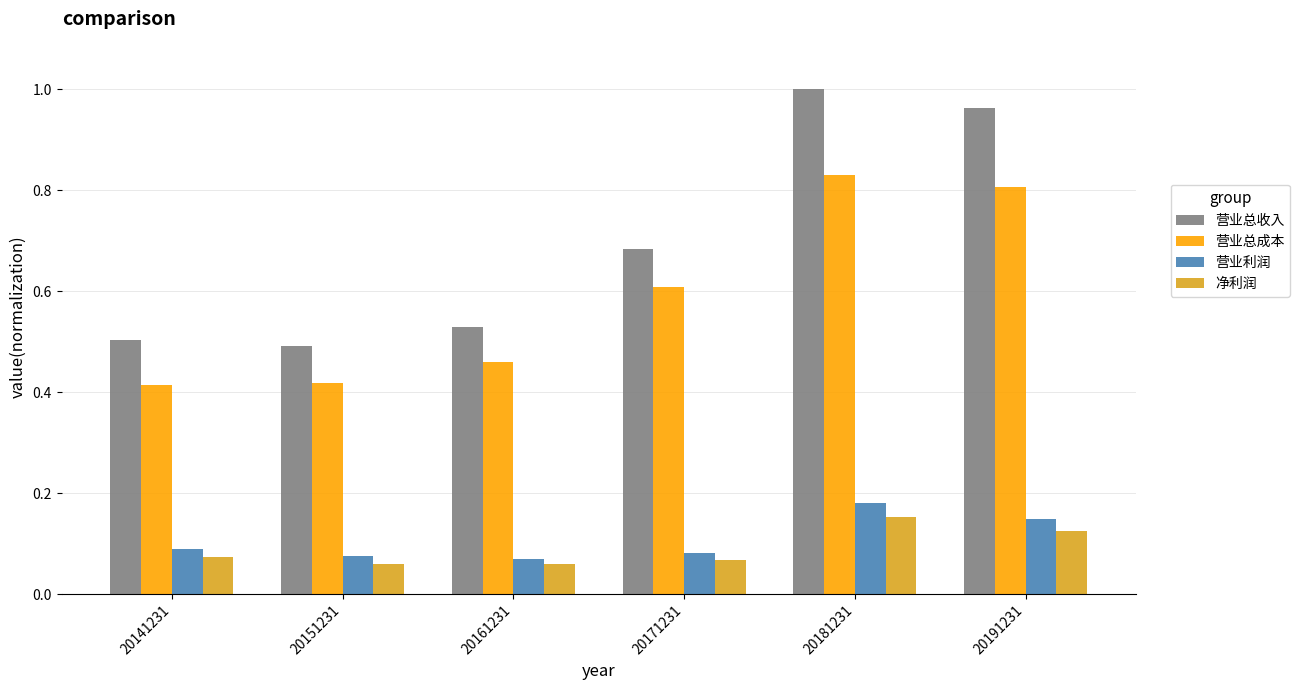

Between 20151231 and 20181231, which series saw the biggest shift?

营业总收入